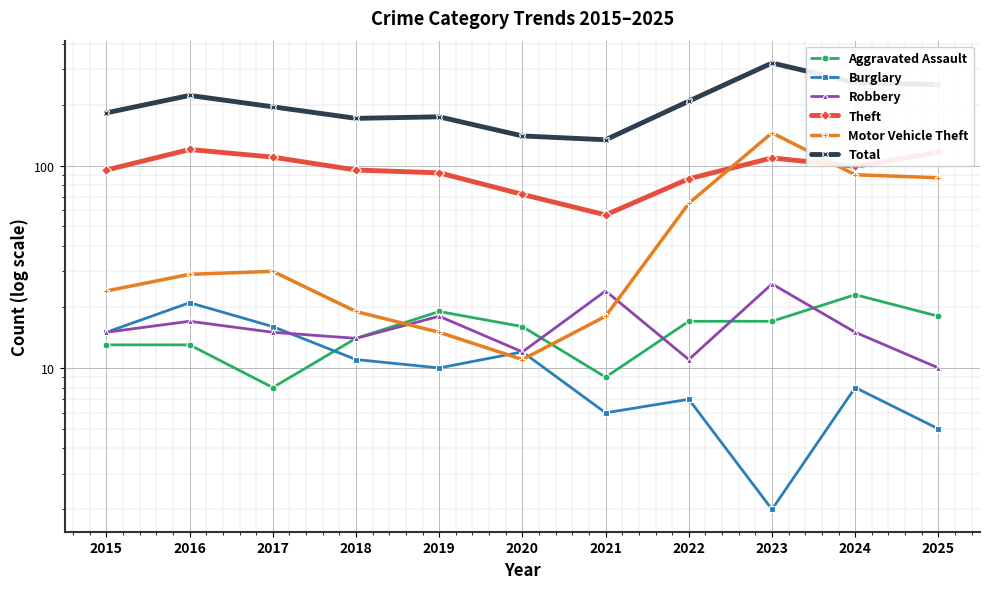

Count the number of data series in this chart.

6